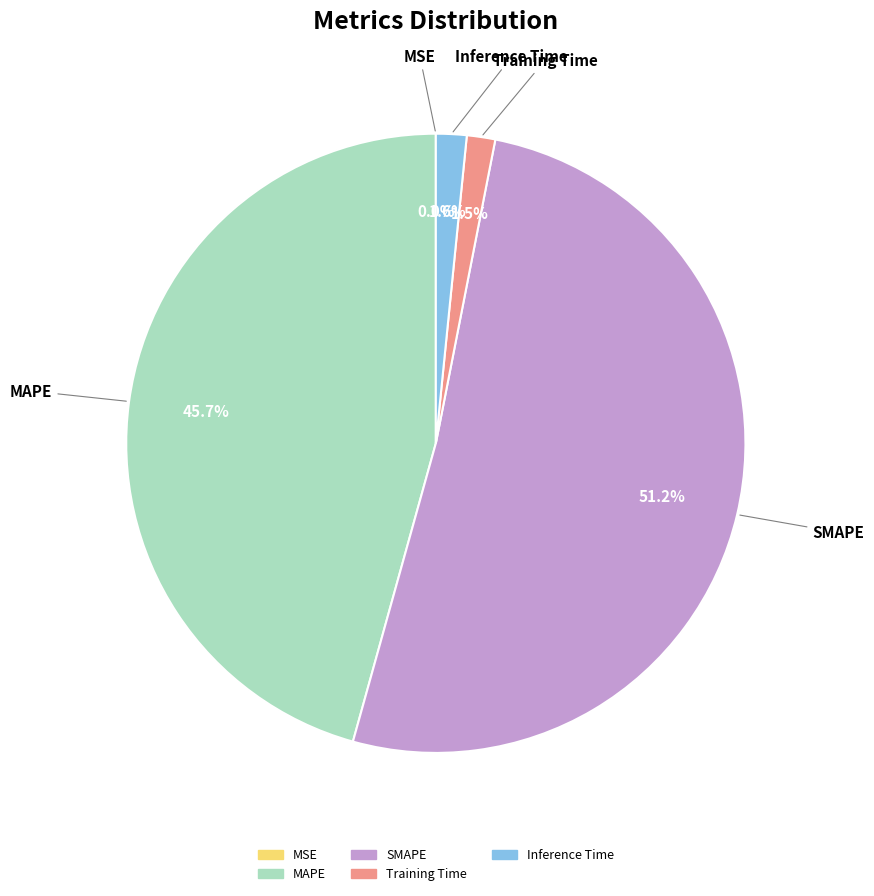

What percentage do Inference Time and SMAPE together represent?

52.8%